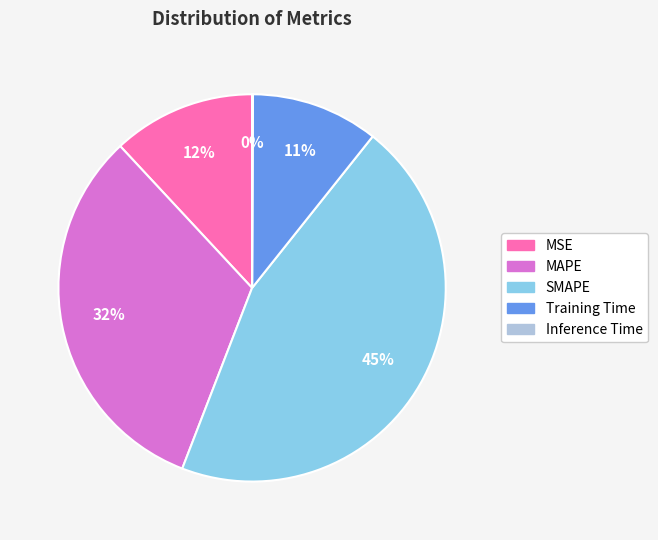

To the nearest percent, what percentage of the pie is MSE?

12%